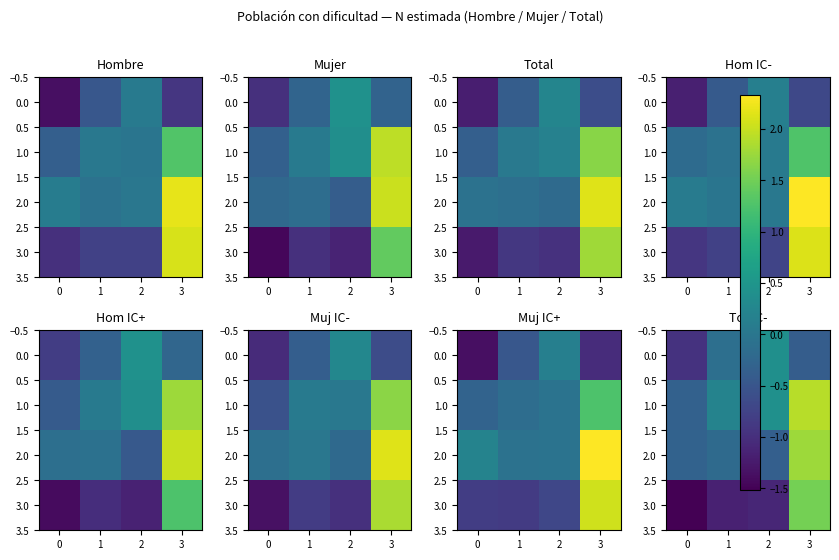

Is it true that row_2 equals -0.2 at 0?

True